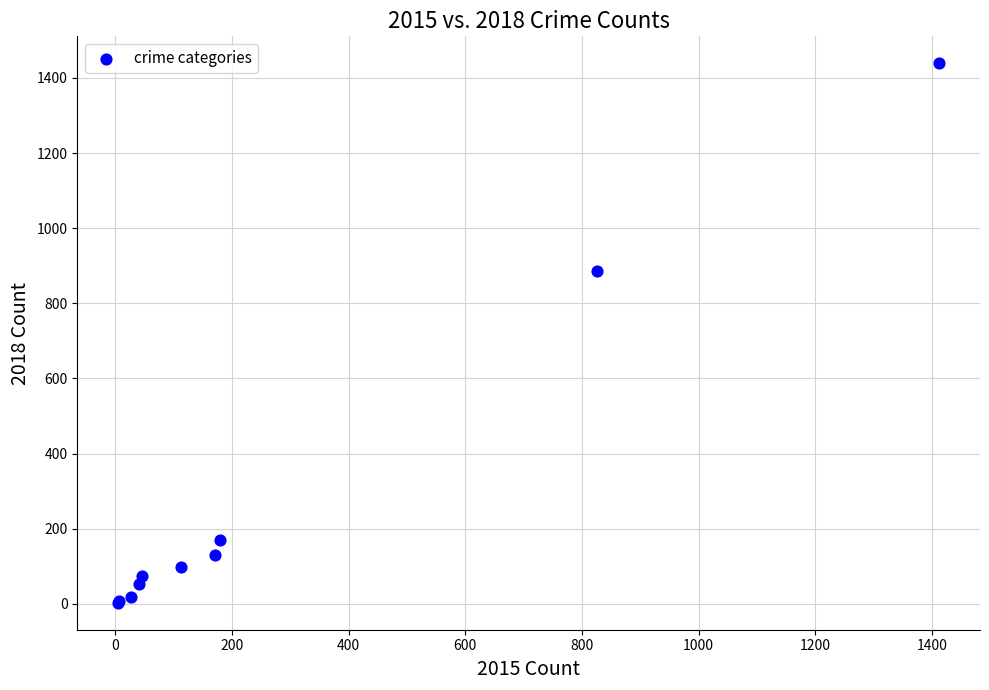

What Y value in the scatter plot is closest to 721?

885